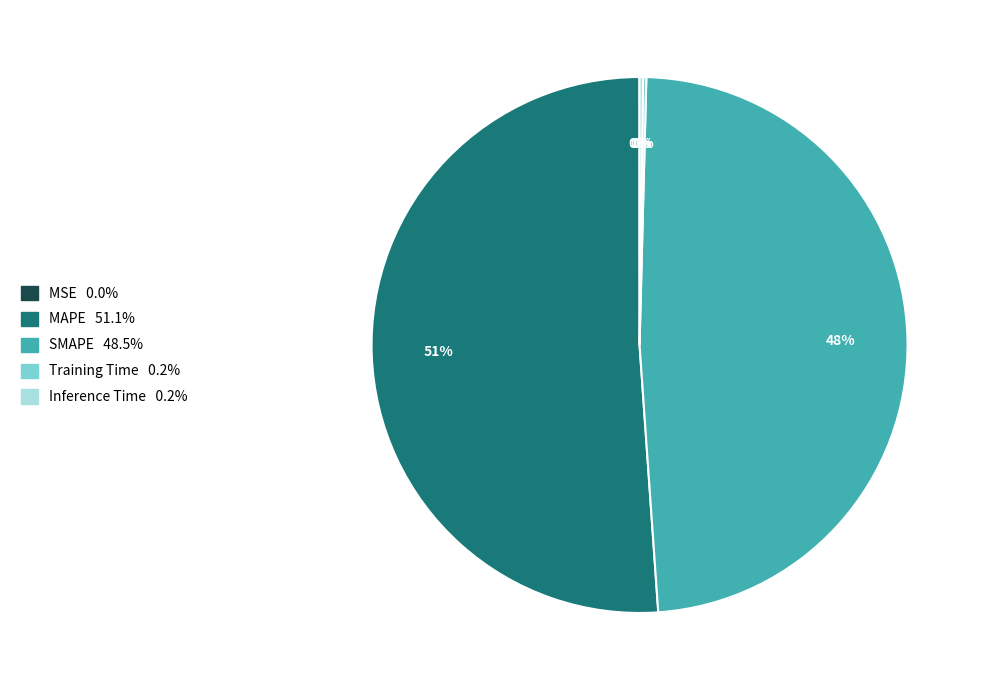

True or false: MAPE accounts for 59% of the total.

False